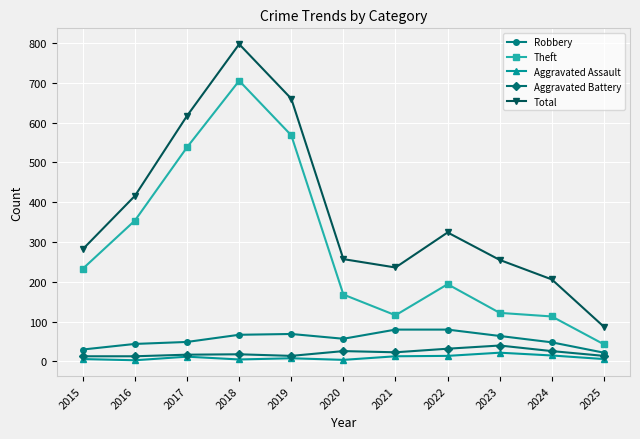

True or false: Aggravated Battery and Theft intersect in this chart.

False